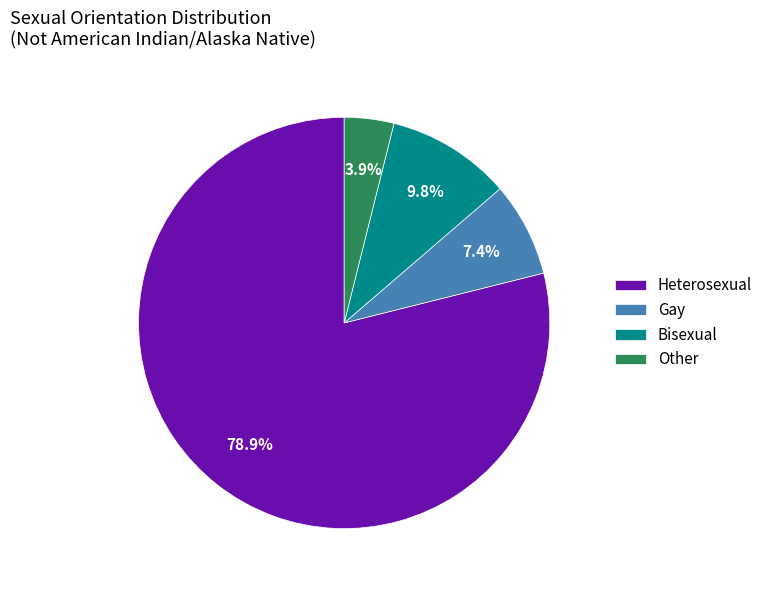

To the nearest percent, what is the difference between the largest and smallest slice percentages?

75%